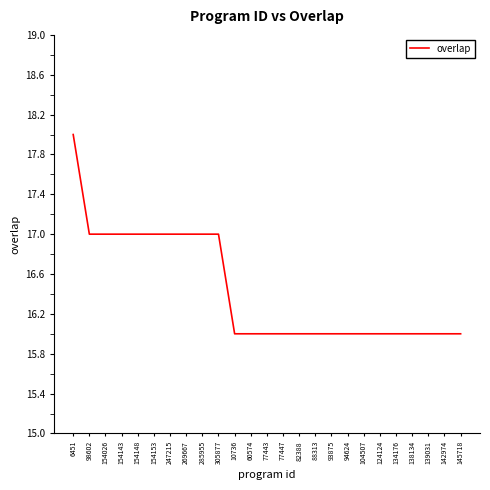

Count the values in the range 16 to 17.

24